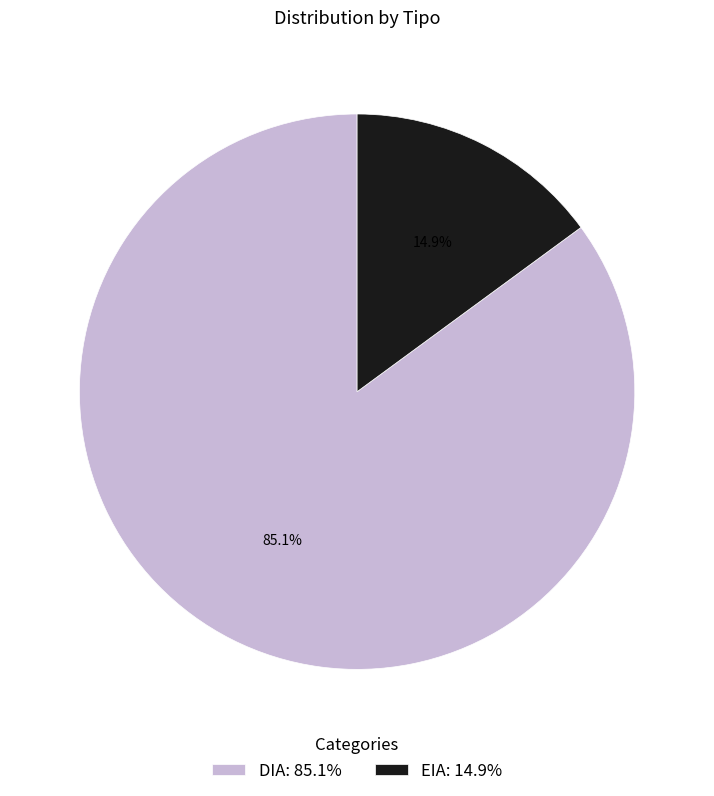

To the nearest percent, what portion does DIA represent?

85%